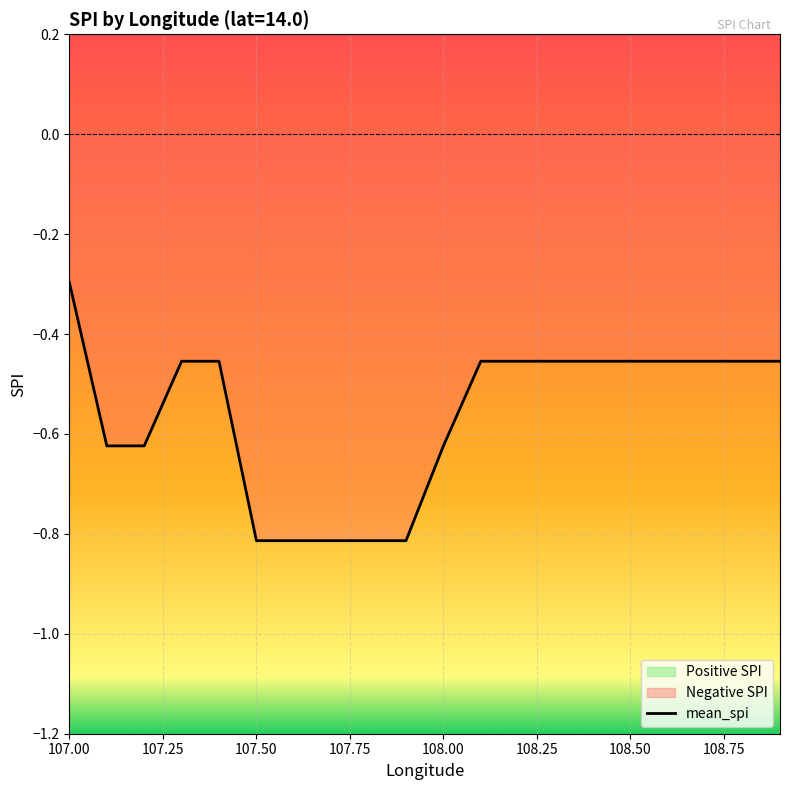

At which label is the value closest to 0?

107.00